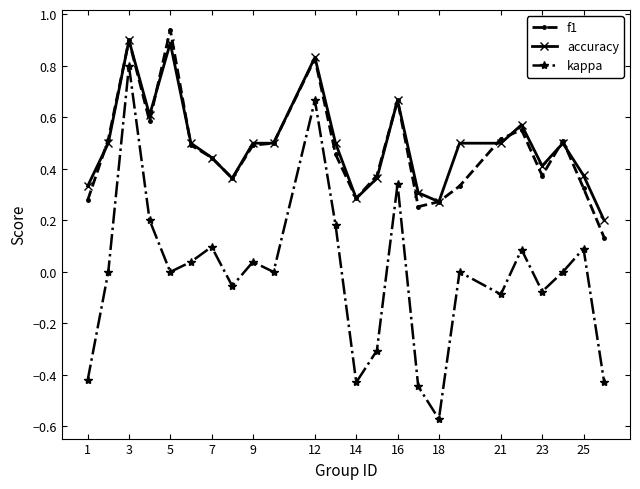

Count the number of data series in this chart.

3